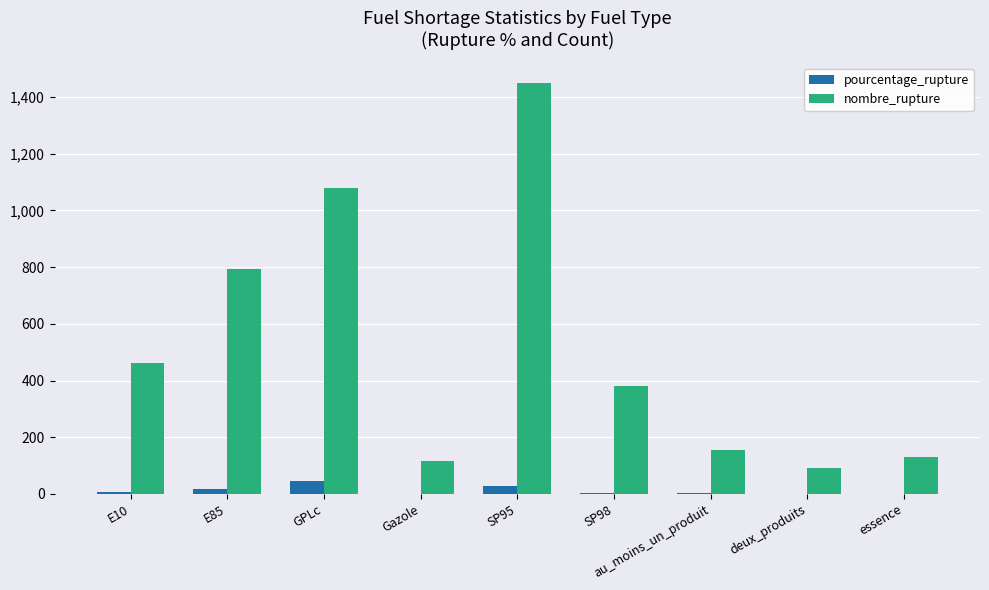

What is the difference between the nombre_rupture values at Gazole and E85?

679.0